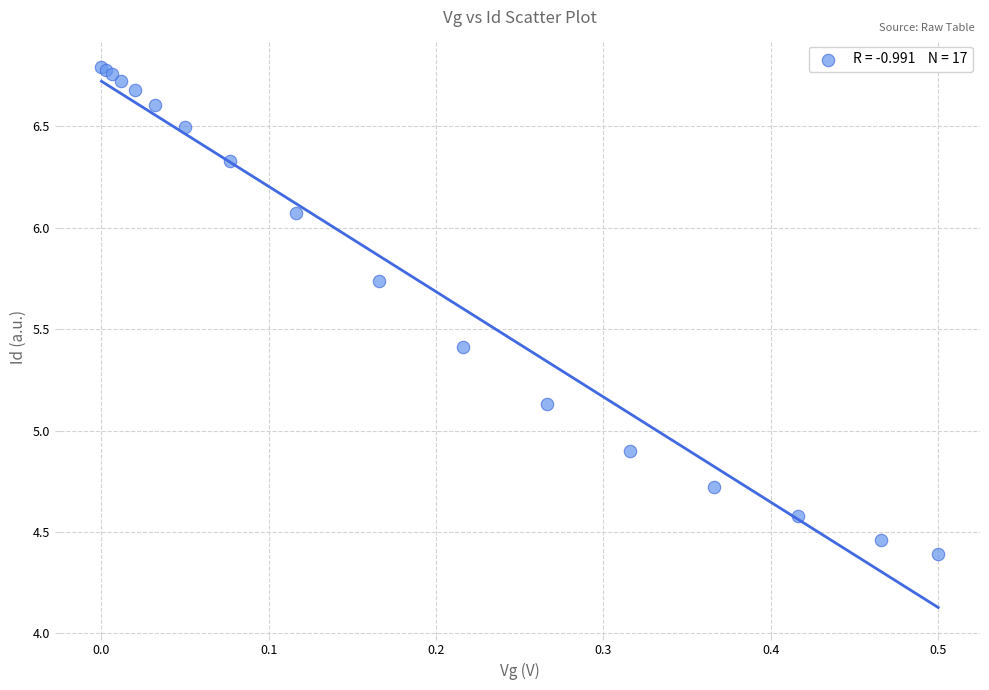

What Y value in the scatter plot is closest to 5?

4.9